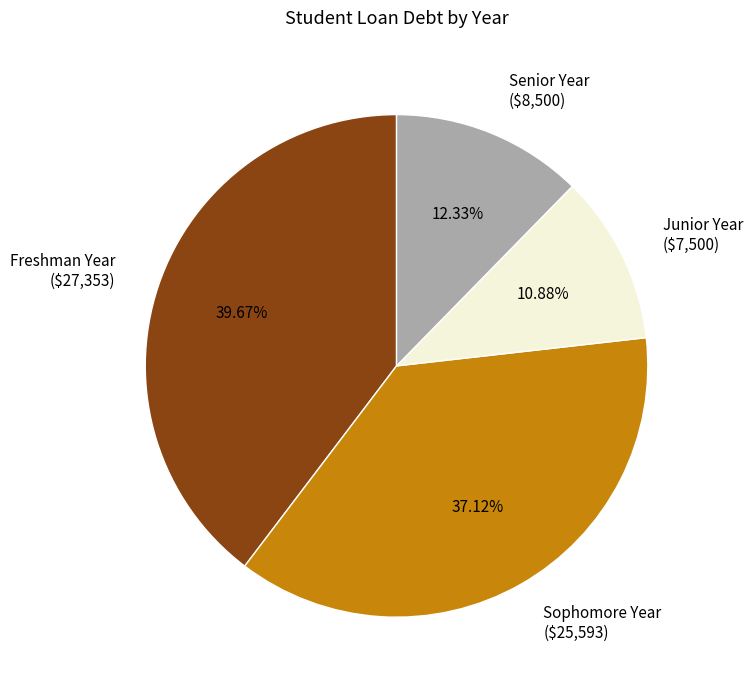

To the nearest percent, what is the difference between the largest and smallest slice percentages?

29%